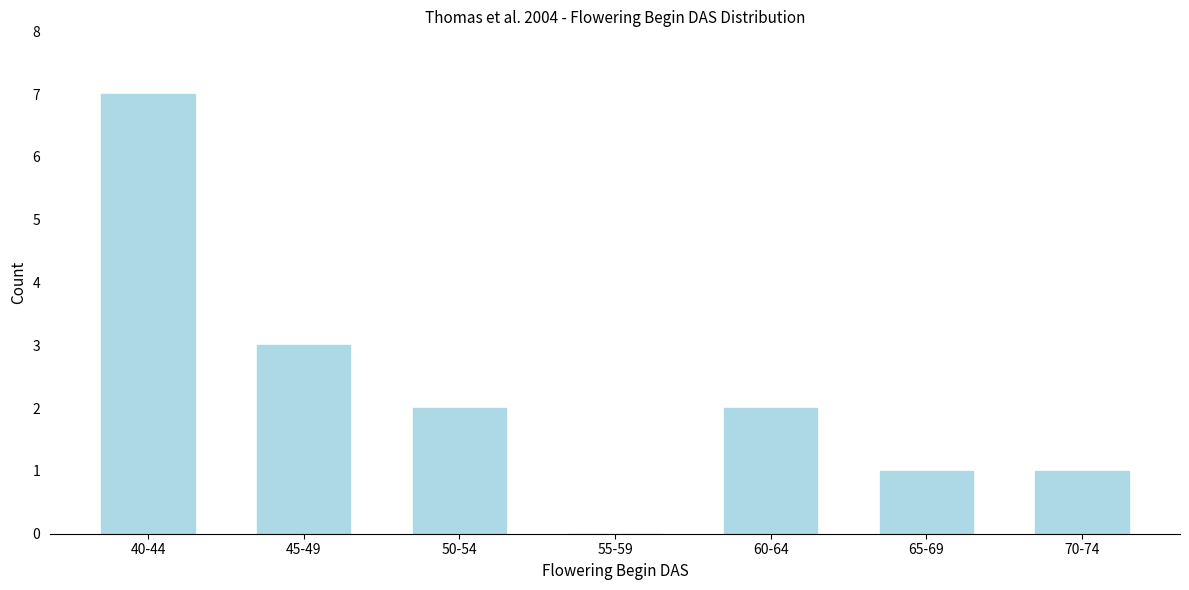

Reading right to left, list all the values displayed in this chart.

70-74=1	65-69=1	60-64=2	55-59=0	50-54=2	45-49=3	40-44=7